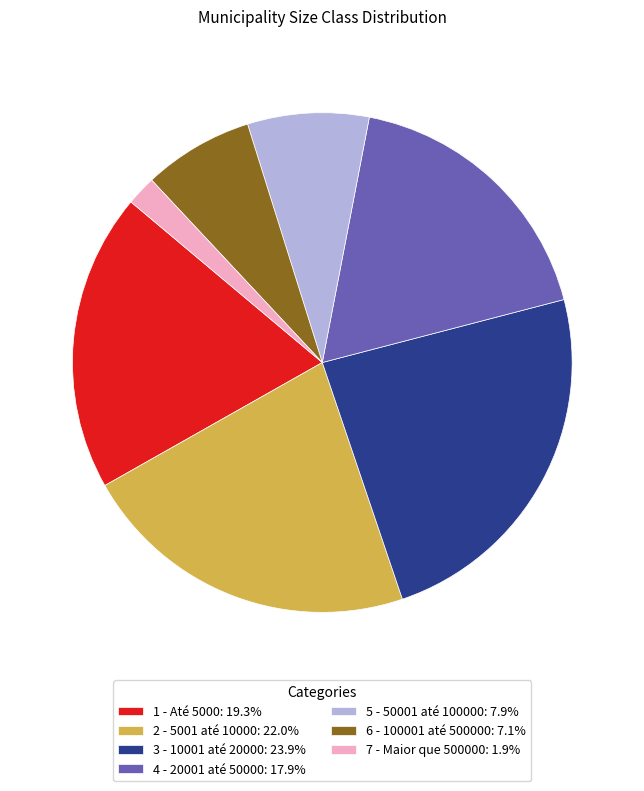

Do 3 - 10001 até 20000: 23.9% and 4 - 20001 até 50000: 17.9% together represent more than half of the pie?

No